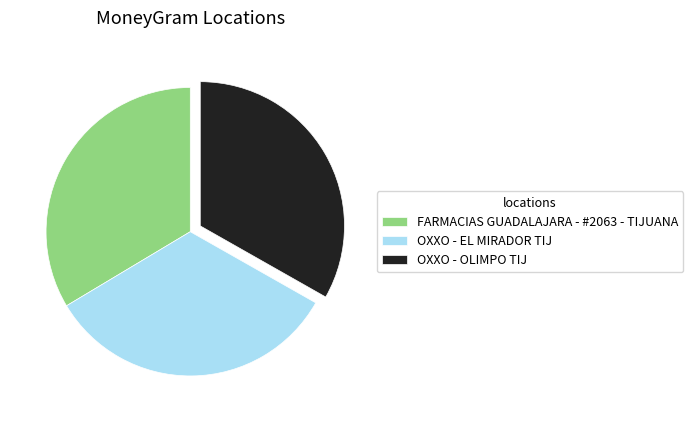

Is it true that FARMACIAS GUADALAJARA - #2063 - TIJUANA is 28% of the pie?

False